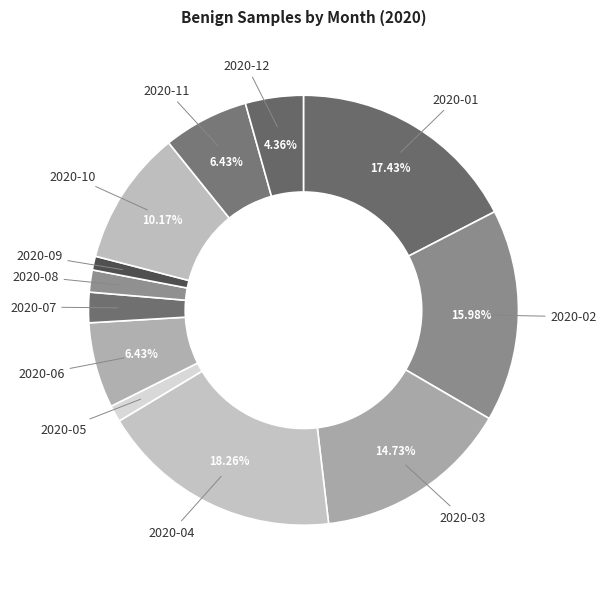

Is there a majority slice in this chart?

No